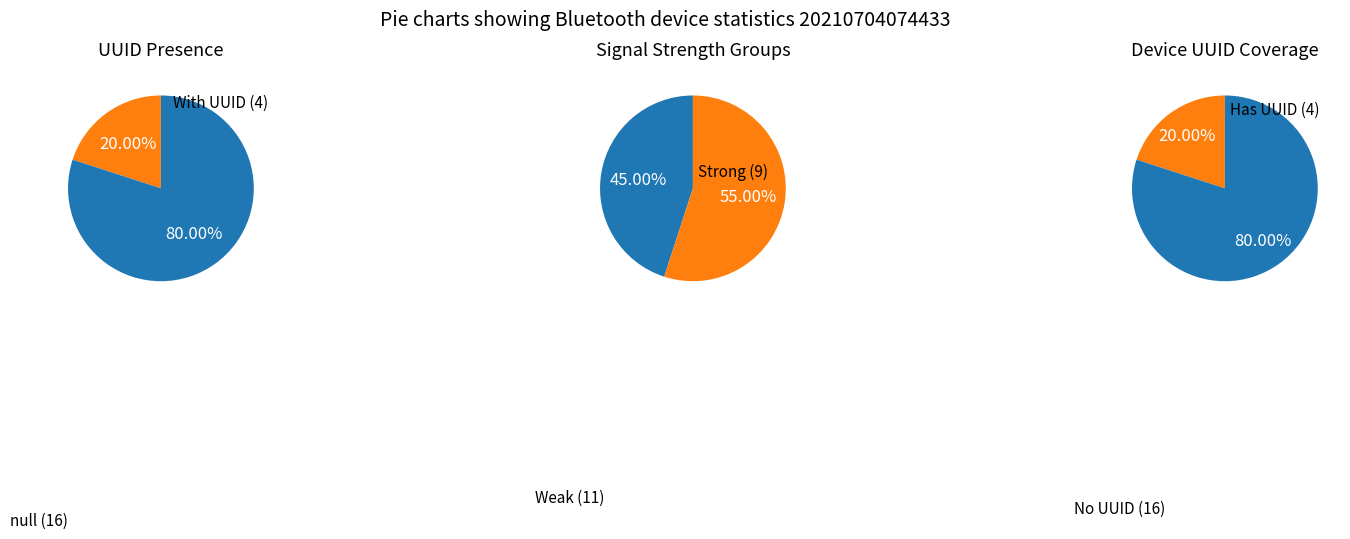

Is it true that 0000fd6f-0000-1000-8000-00805f9b34fb is 14% of the pie?

False